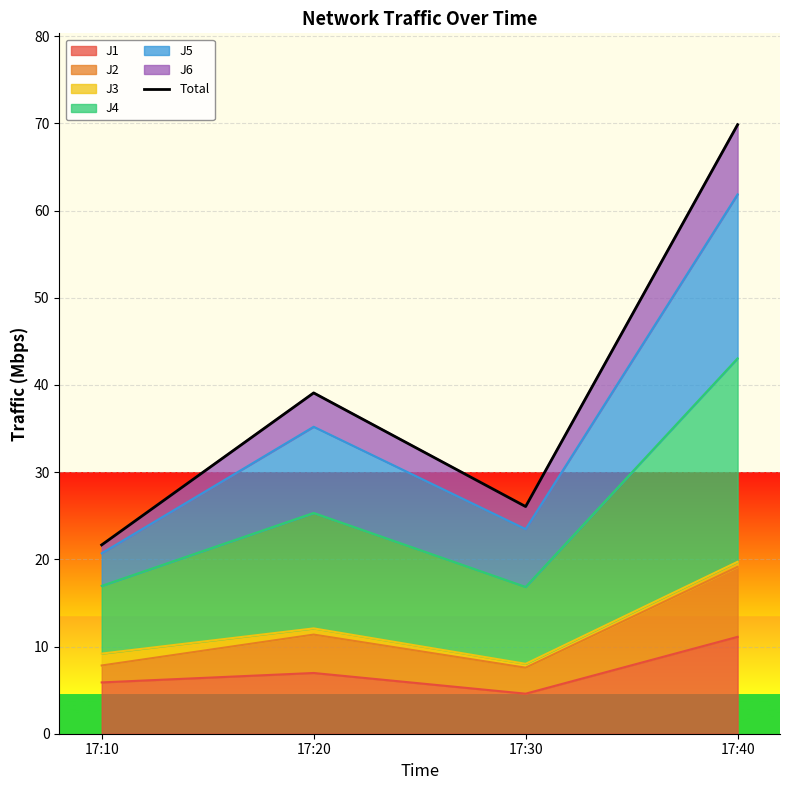

What is the smallest value displayed?

21.7